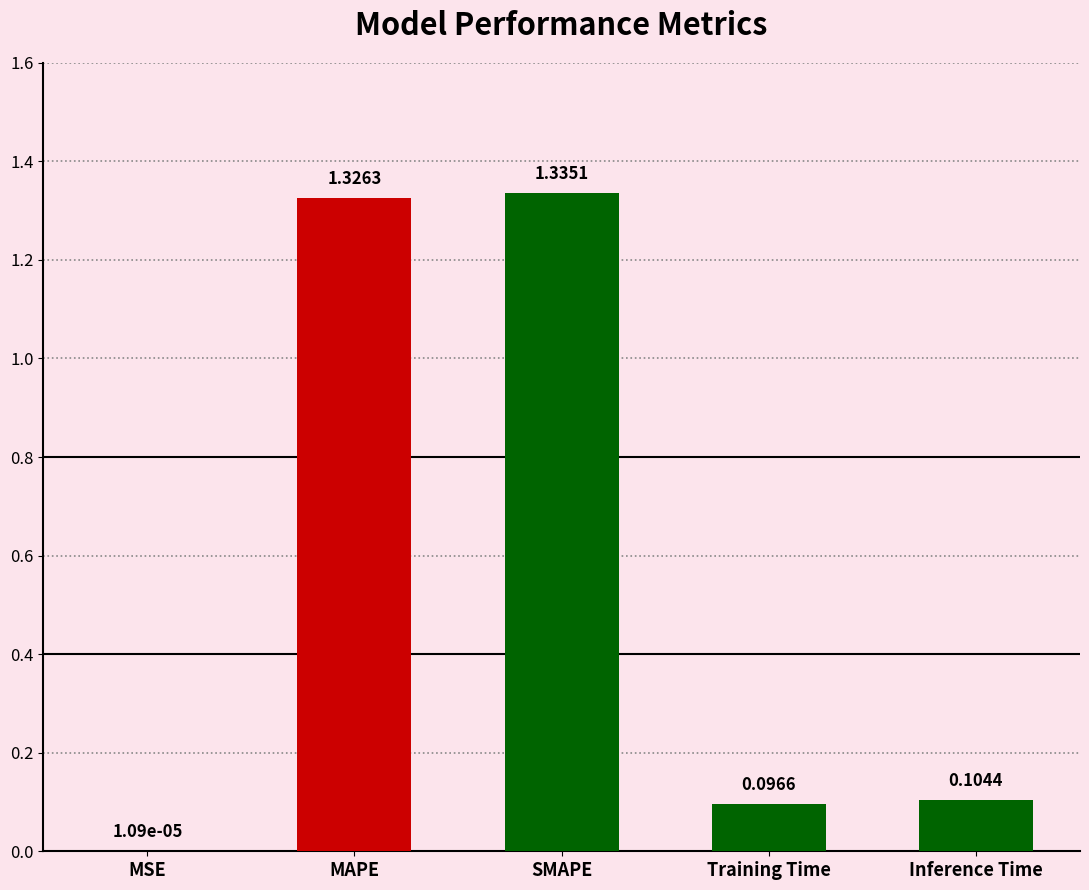

What is the sum of all values?

2.9